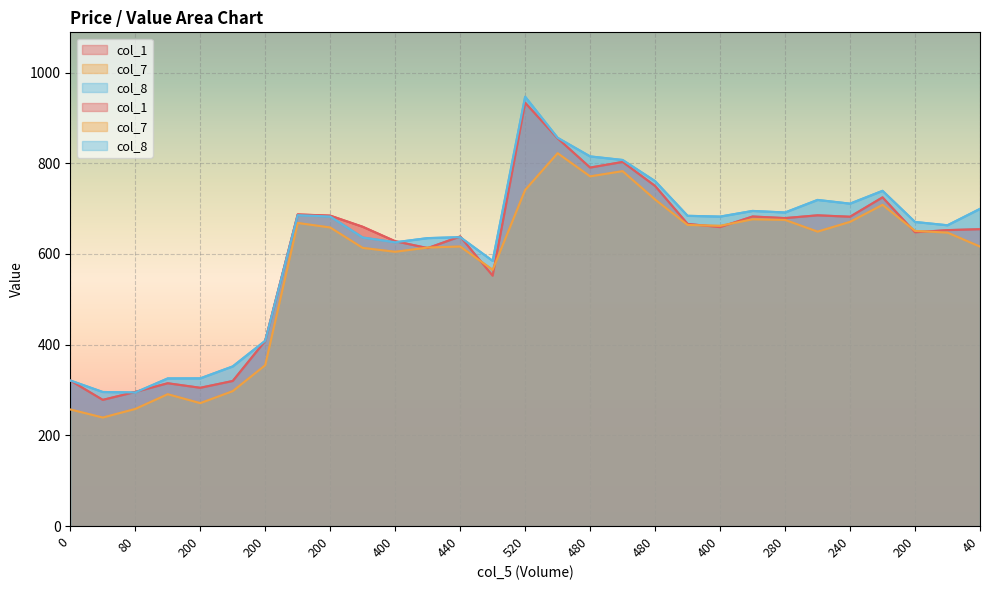

Which series has the largest total across all categories?

col_8